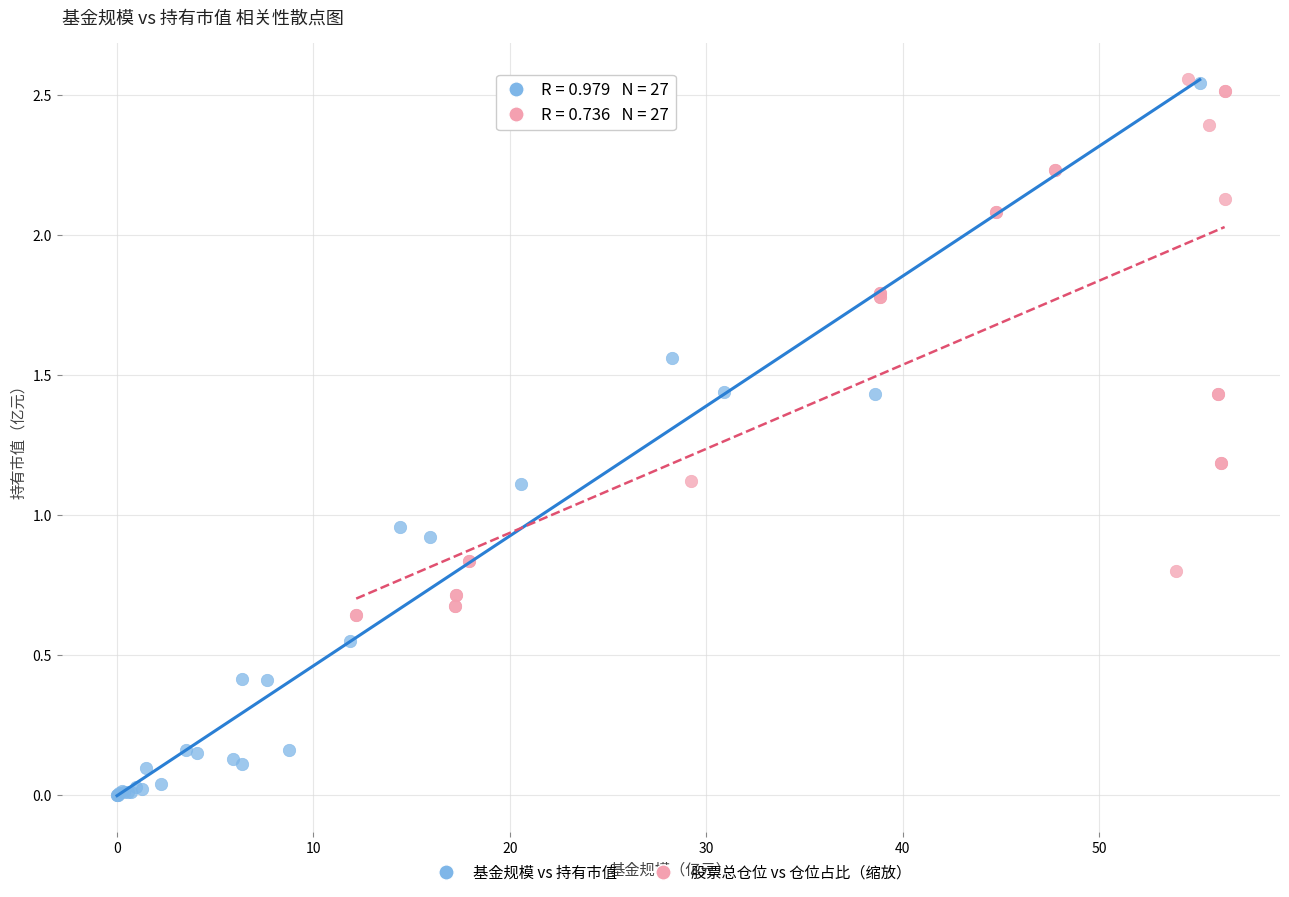

Which series has the widest spread of Y values?

基金规模 vs 持有市值